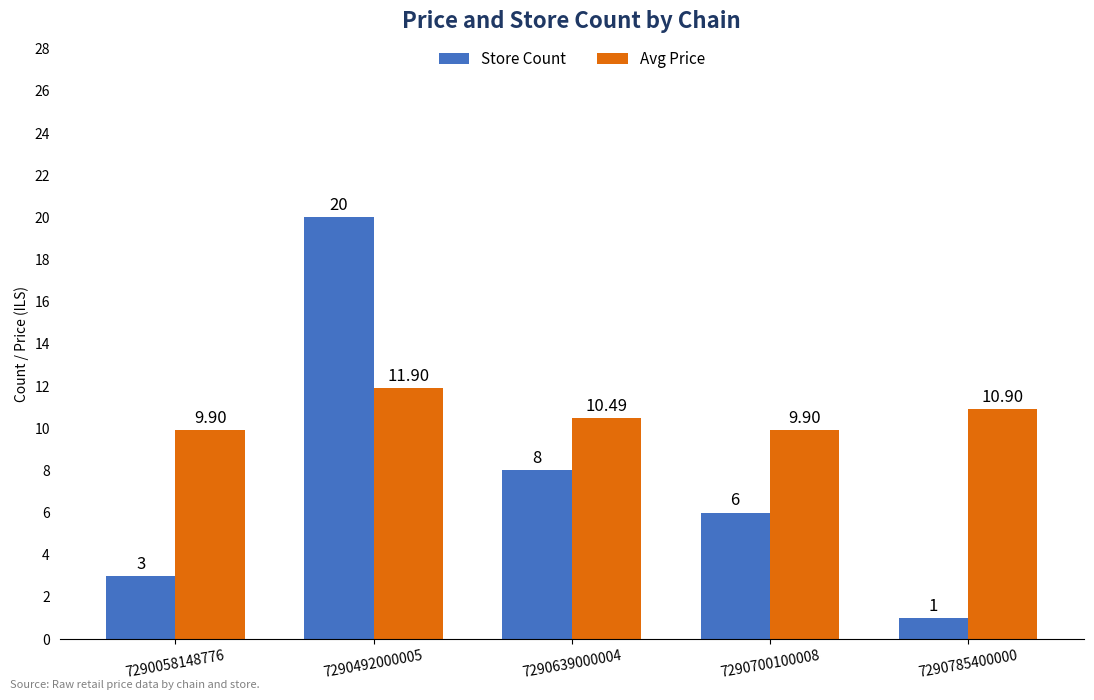

At which category is the sum across all series the highest?

7290492000005